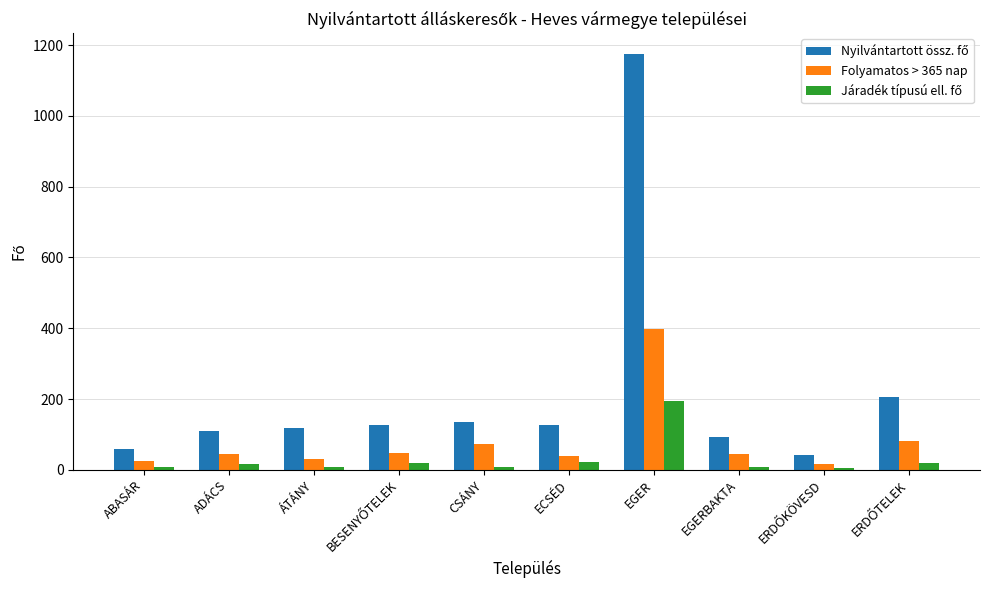

What is the sum of all Folyamatos > 365 nap values?

805